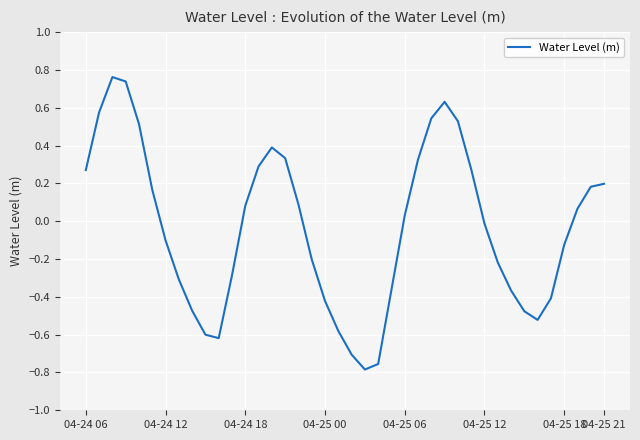

Where is the first local minimum?

10